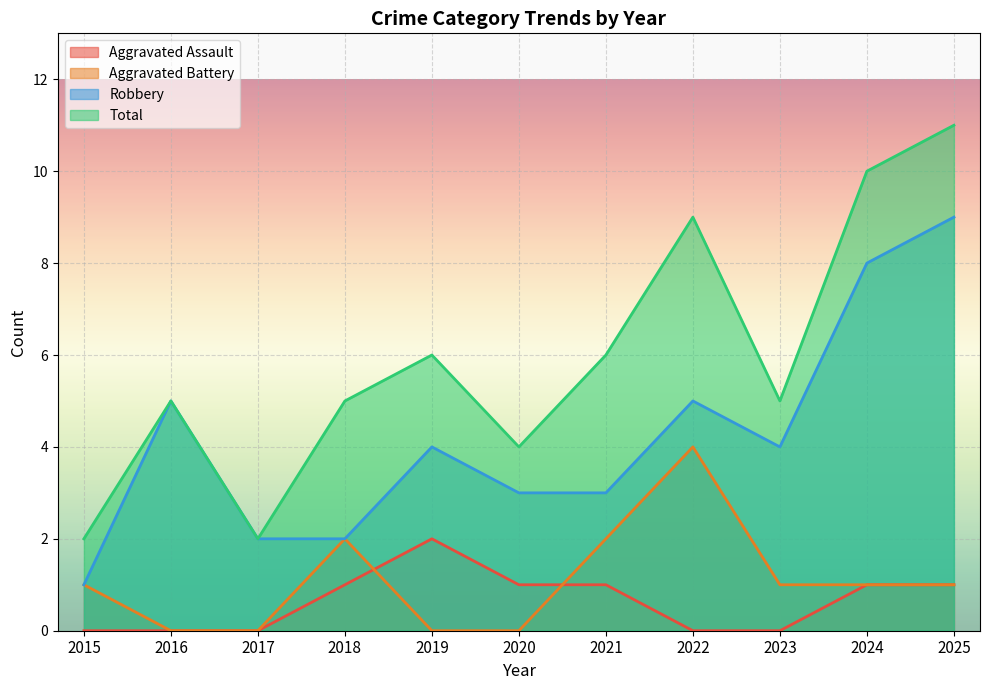

True or false: Aggravated Battery and Total intersect in this chart.

False